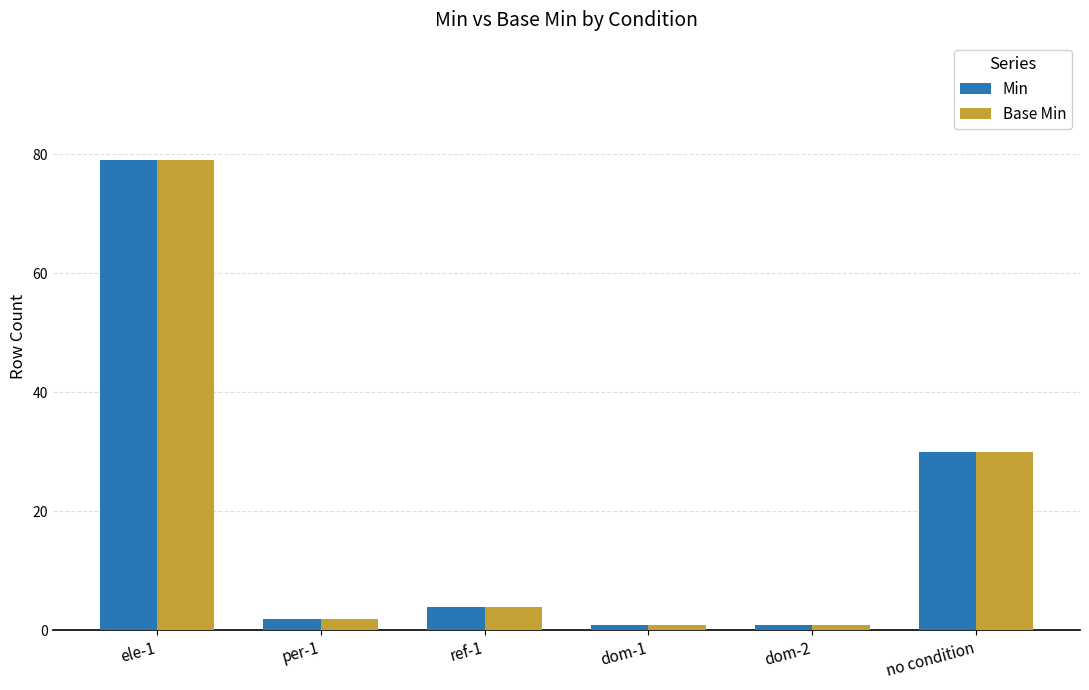

At which category is the sum across all series the highest?

ele-1